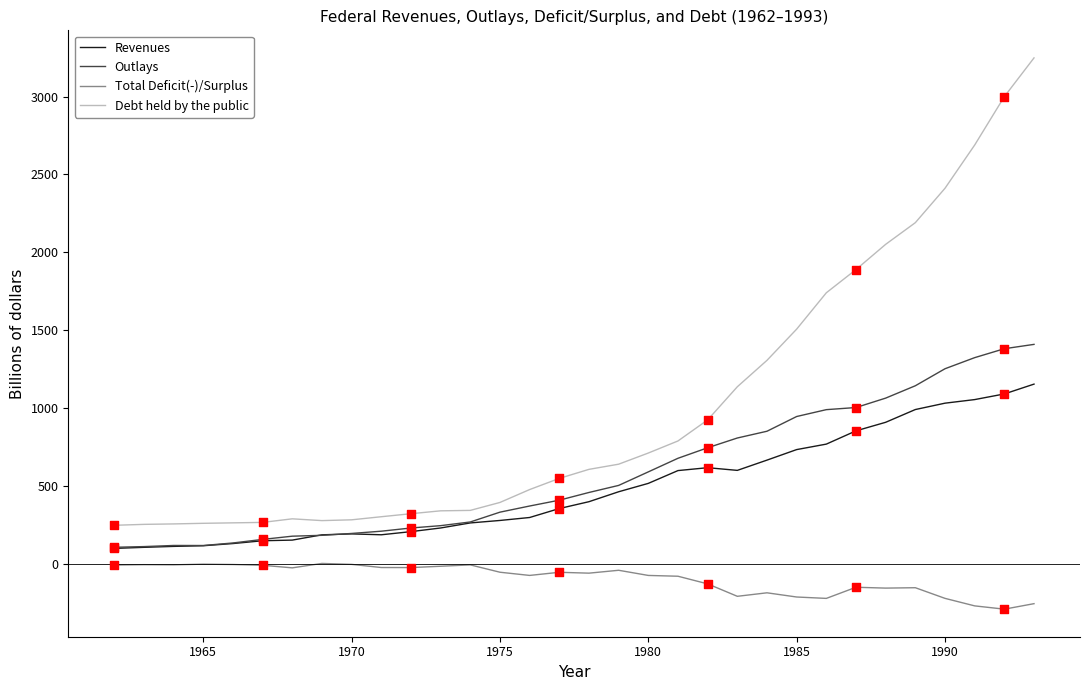

Which series has the largest total across all categories?

Debt held by the public